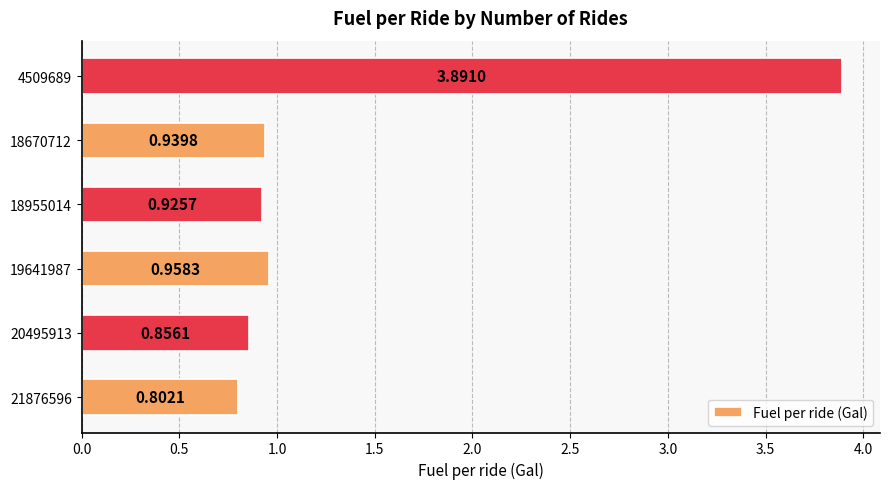

Which label corresponds to the largest value in the chart?

4509689